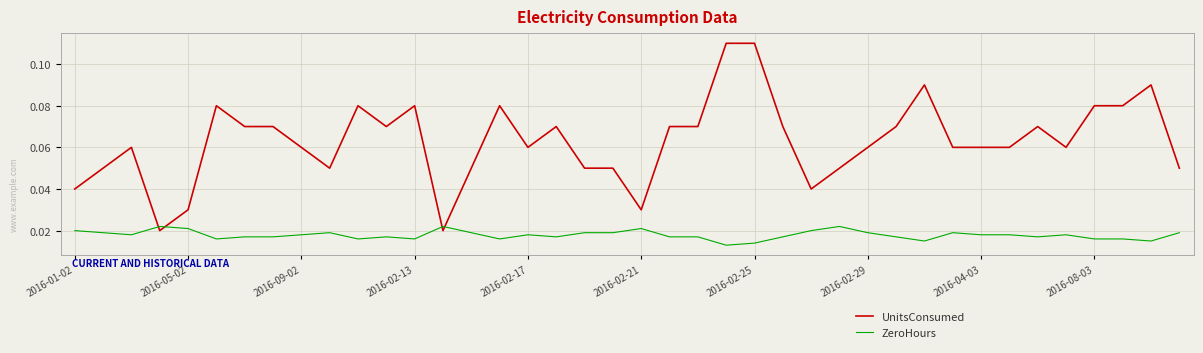

Which series has the largest total across all categories?

UnitsConsumed